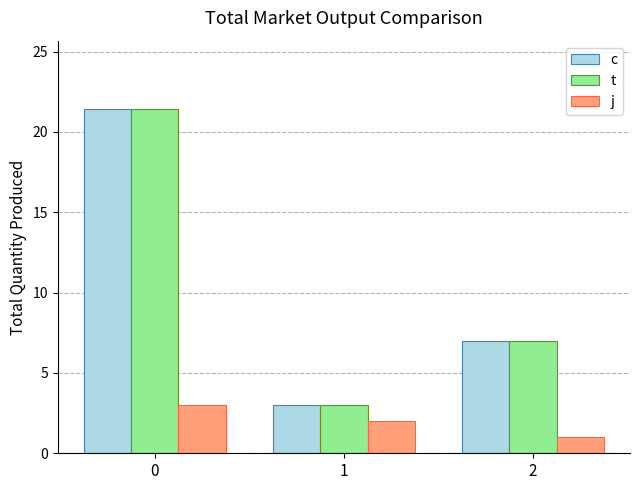

True or false: c has a value of 21.4 at 0.

True